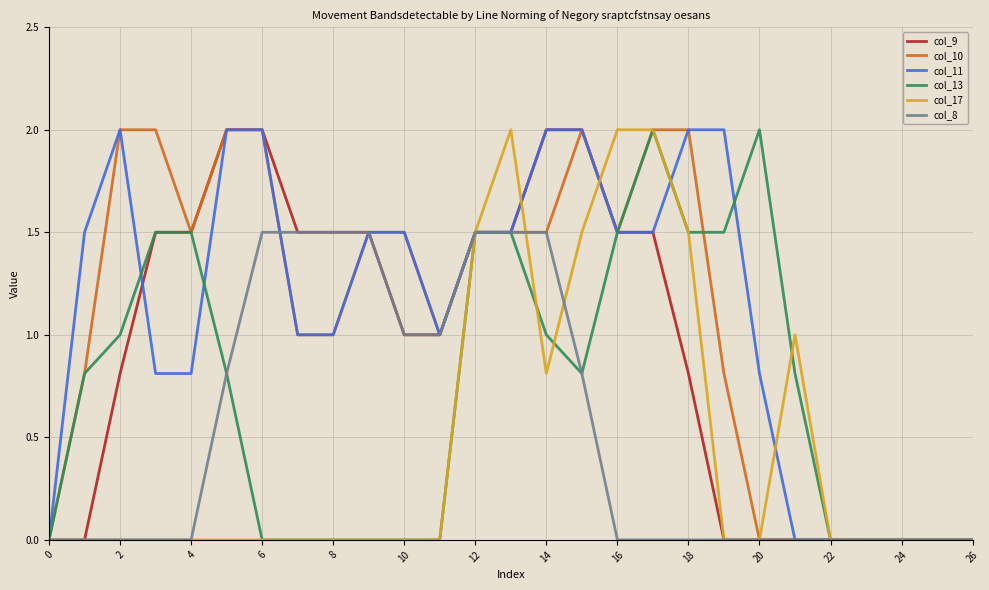

What is the highest value of the col_10 series?

2.0